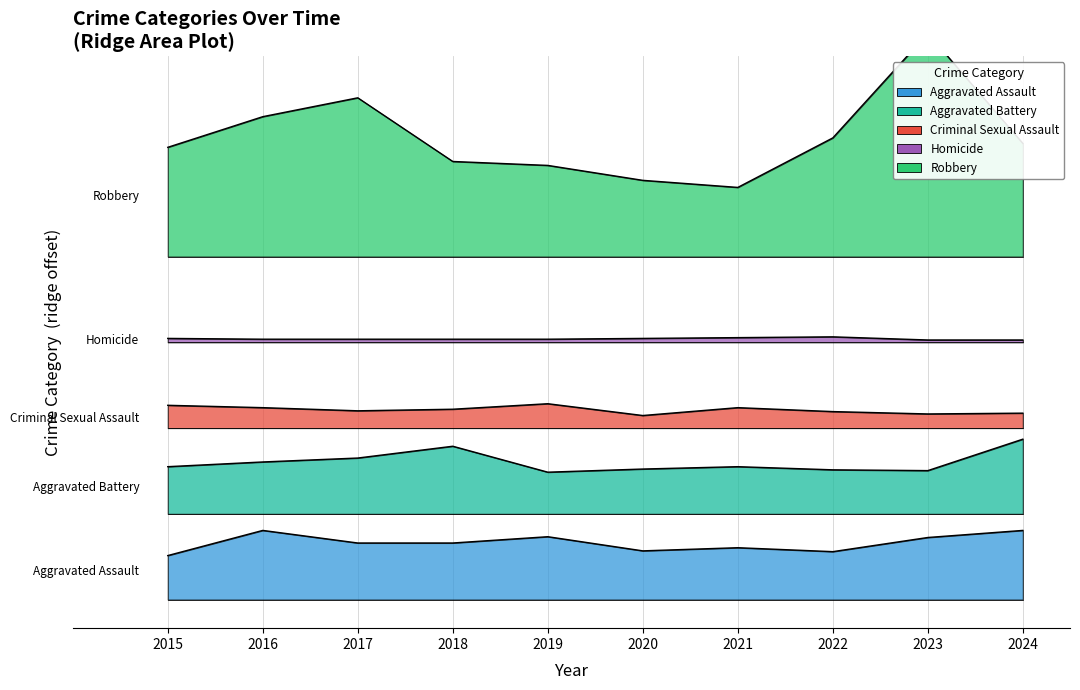

What are all the series names shown in the legend?

Aggravated Assault, Aggravated Battery, Criminal Sexual Assault, Homicide, Robbery